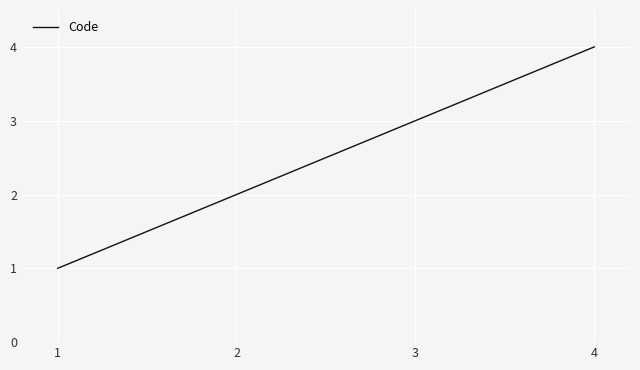

Which label corresponds to the largest value in the chart?

4